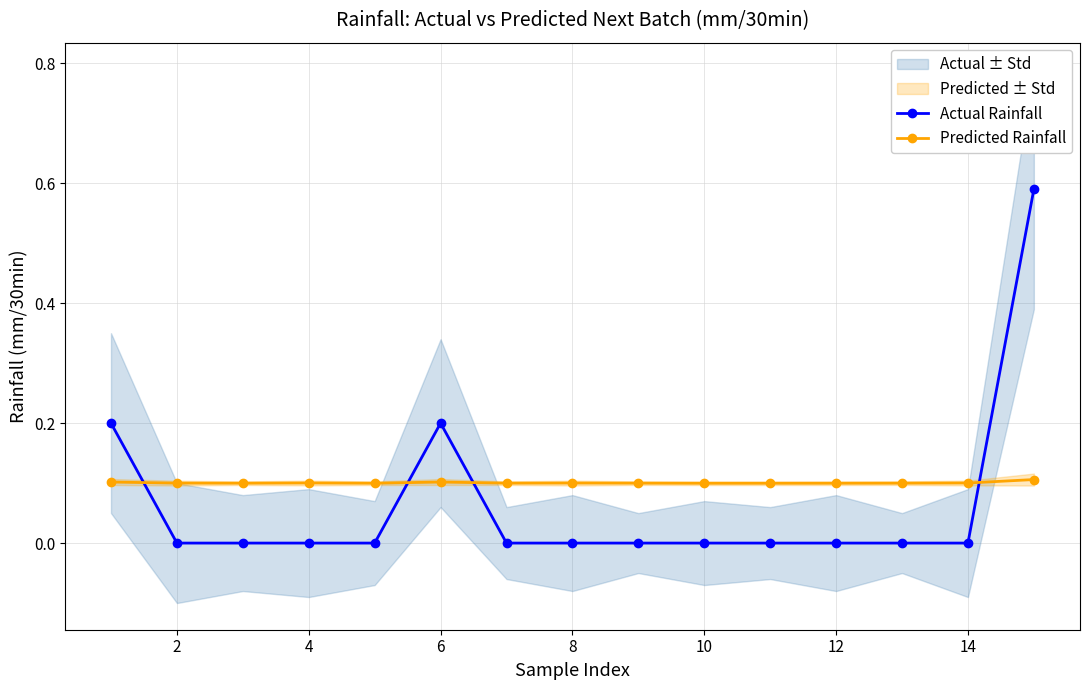

How many lines are shown in the chart?

2